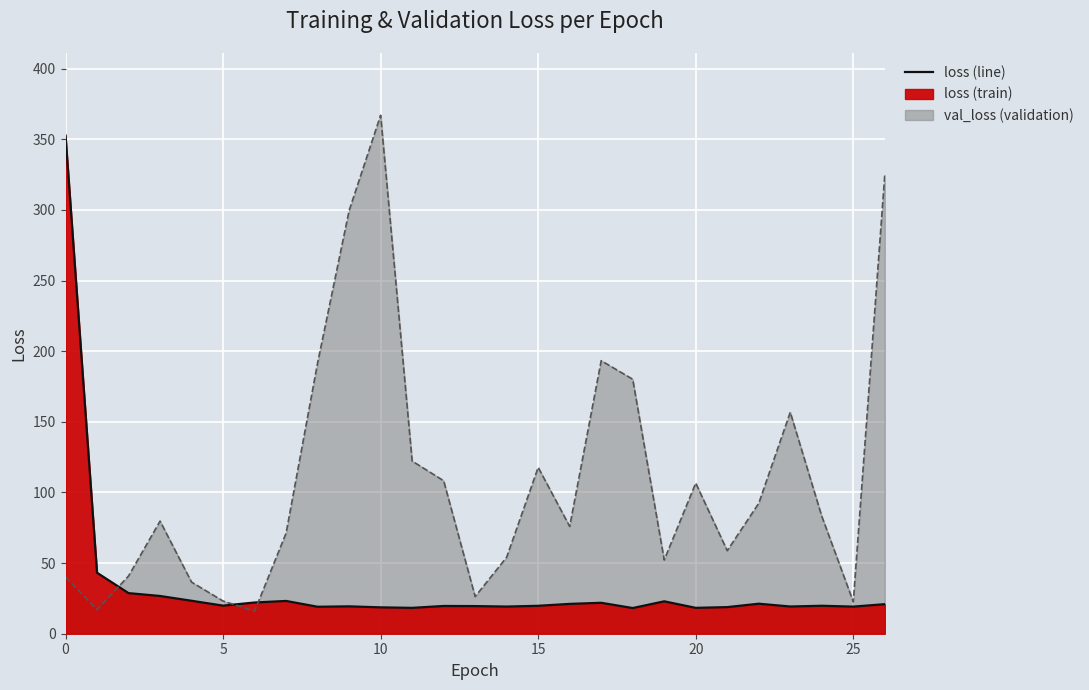

Which category has the lowest value in the loss (line) series?

18